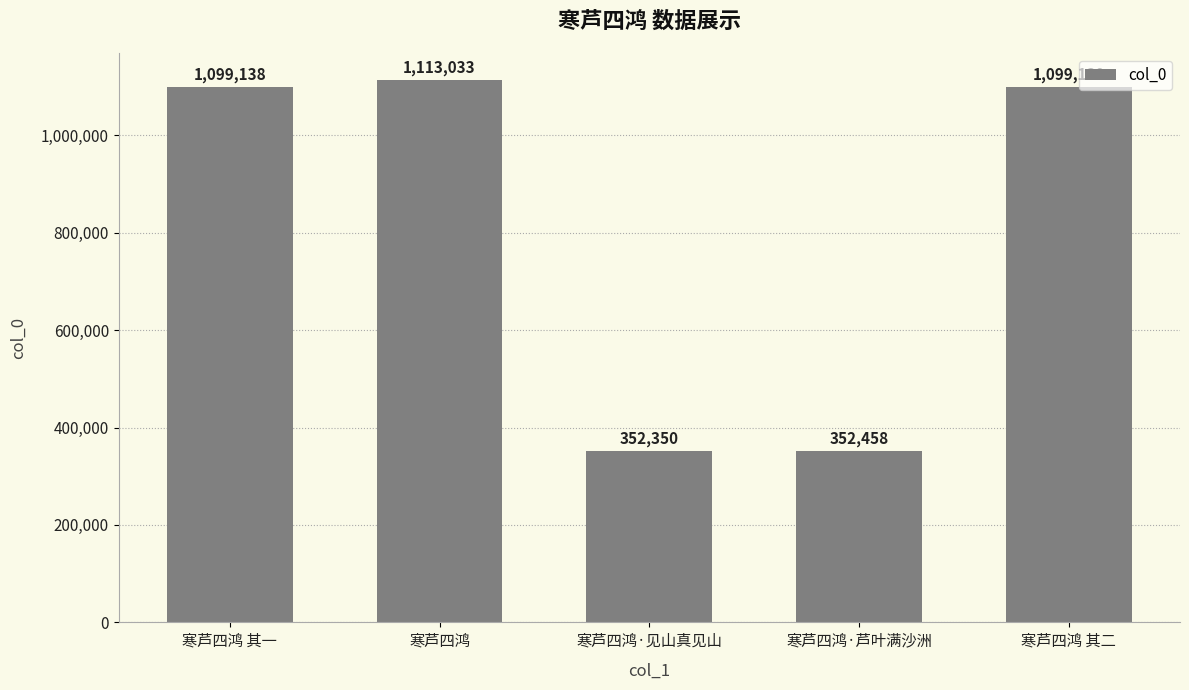

The value at 寒芦四鸿·芦叶满沙洲 is 629890. True or false?

False